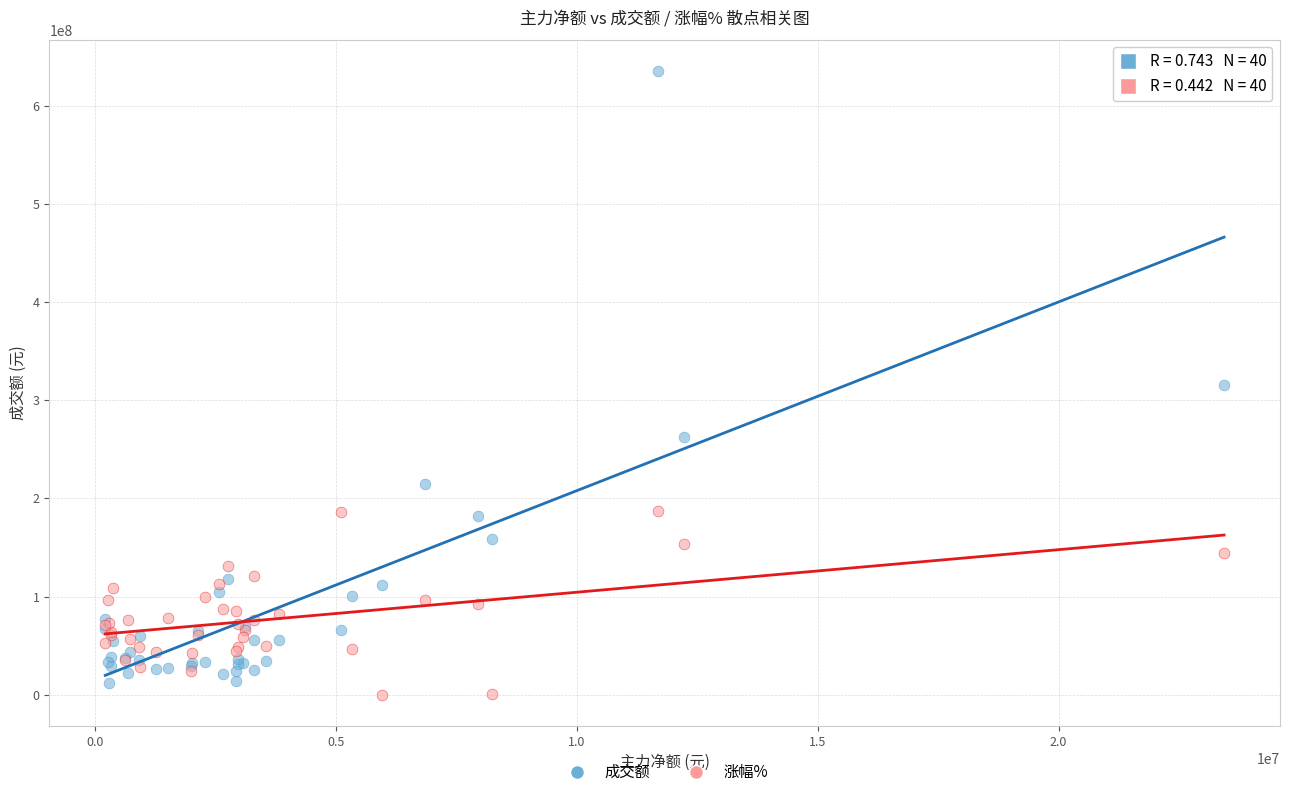

What are all the series names shown in the legend?

成交额, 涨幅%